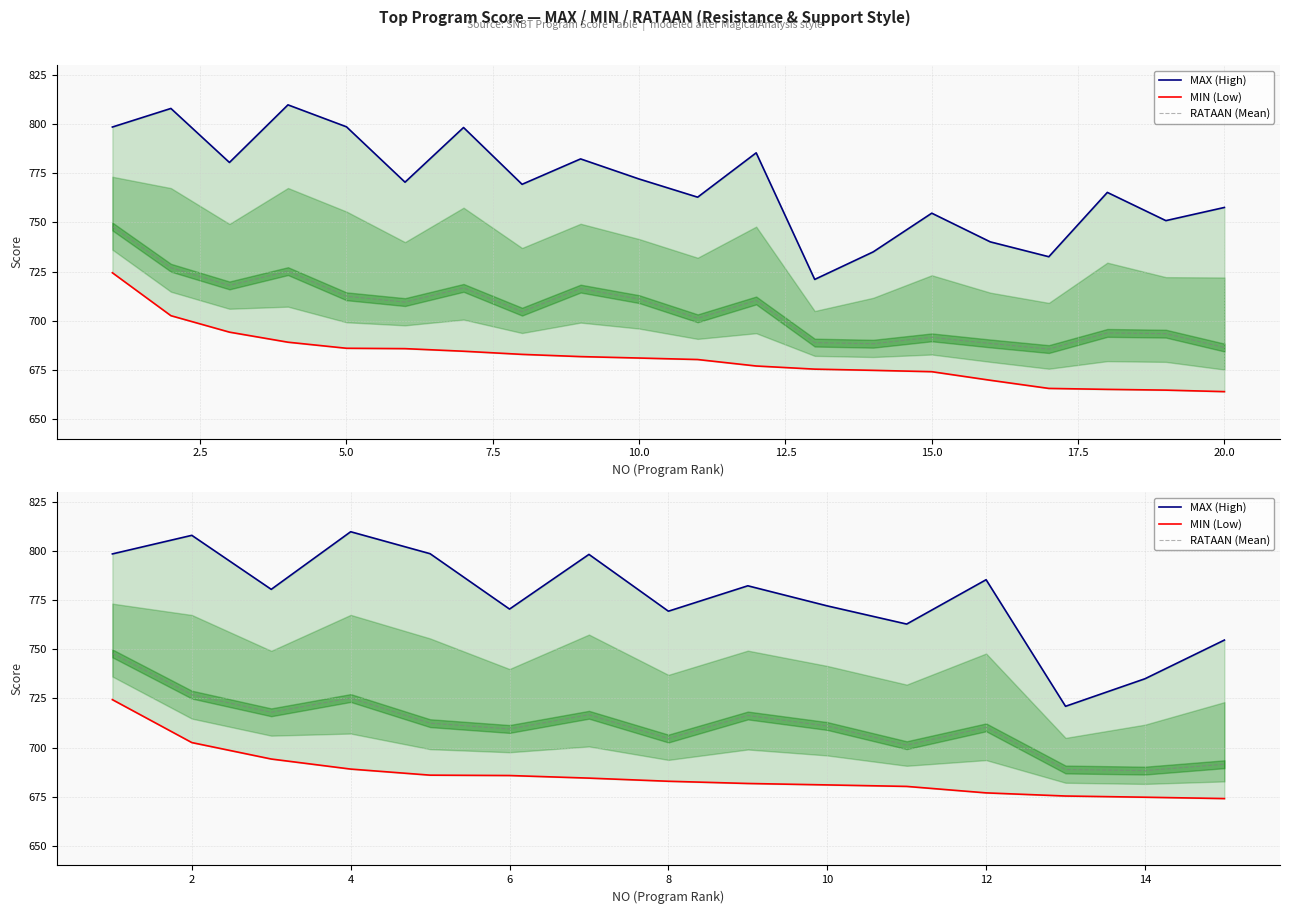

Which series has the largest total across all categories?

MAX (High)